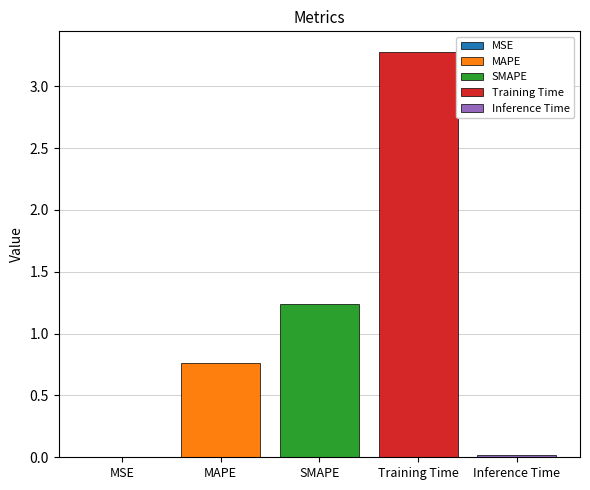

Are the bars horizontal?

No